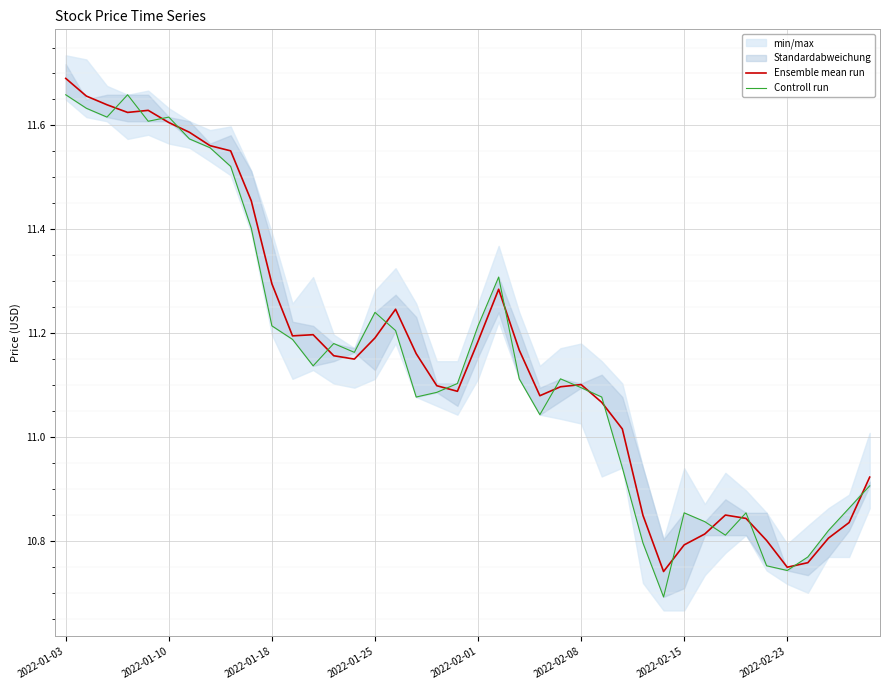

Which label corresponds to the largest value in the chart?

2022-01-03